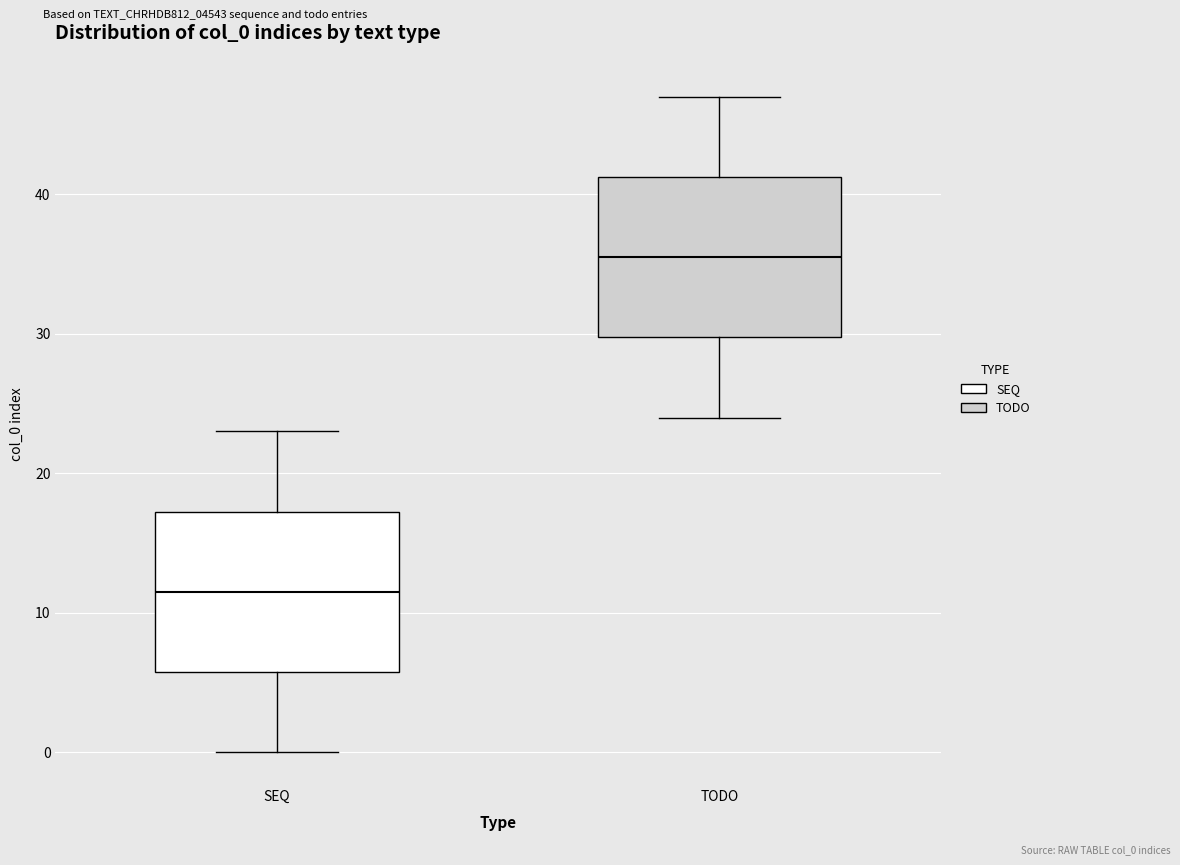

Where is the lower edge of the box for TODO on the y-axis? The values are not printed on the chart, so give them approximately, as read against the axis.

30